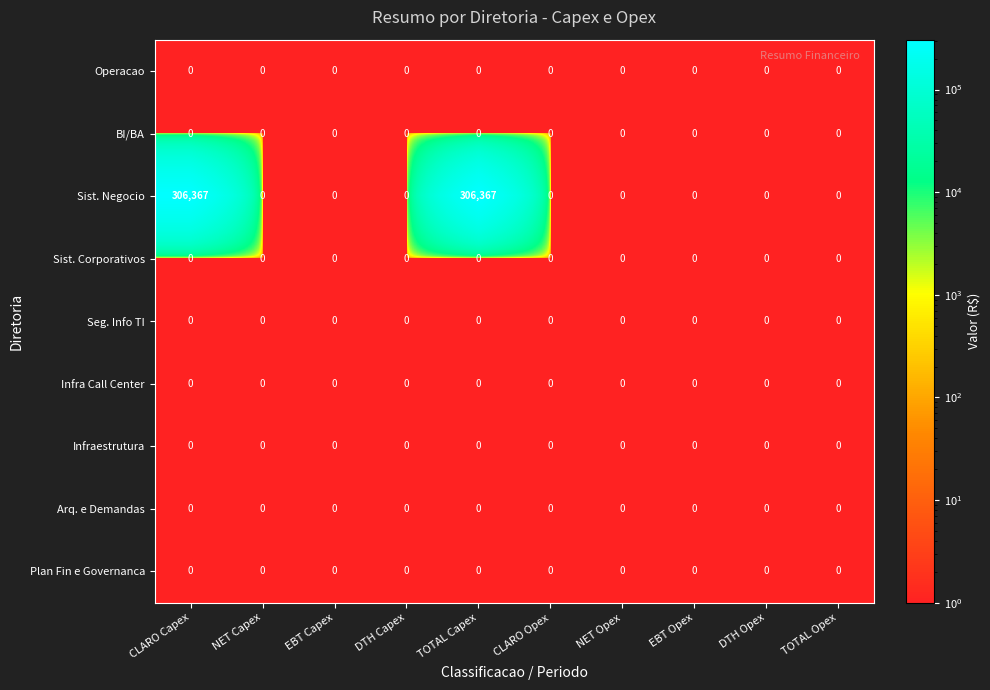

Which series has the largest total across all categories?

Sist. Negocio